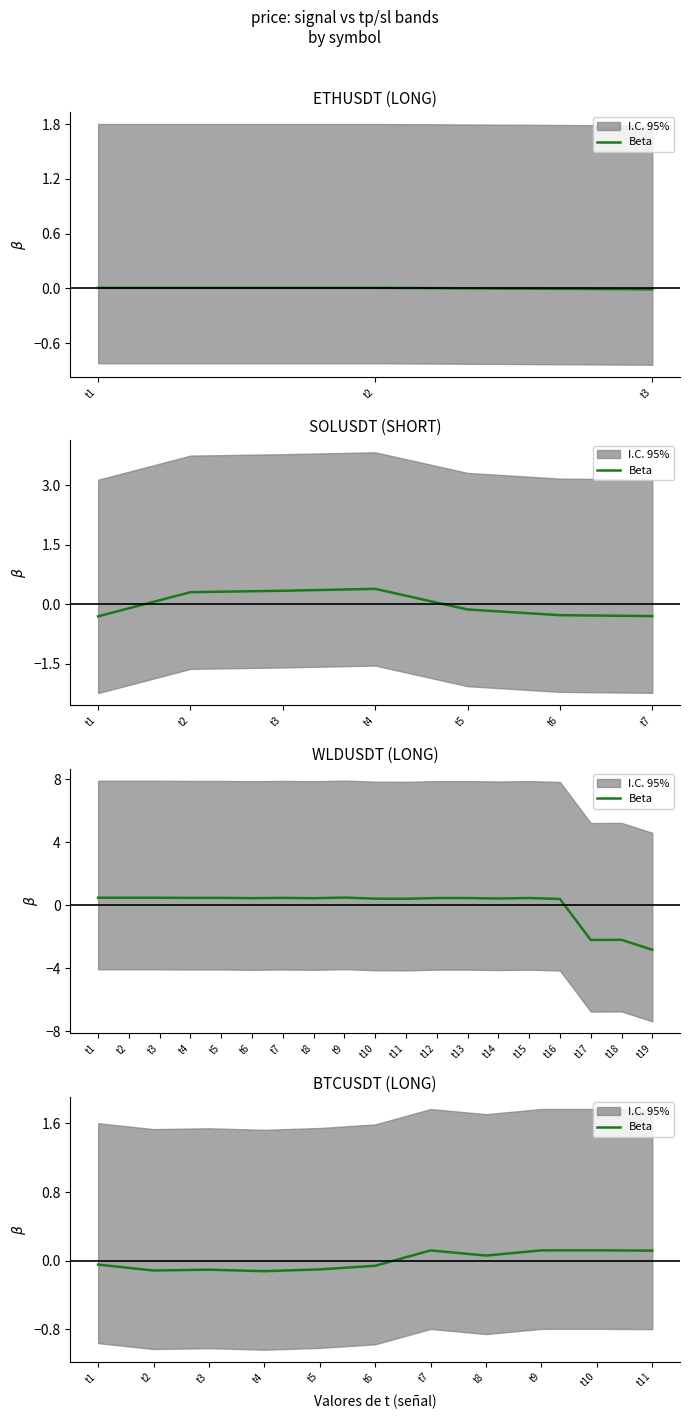

What is the change in value from t8 to t10?

+0.1